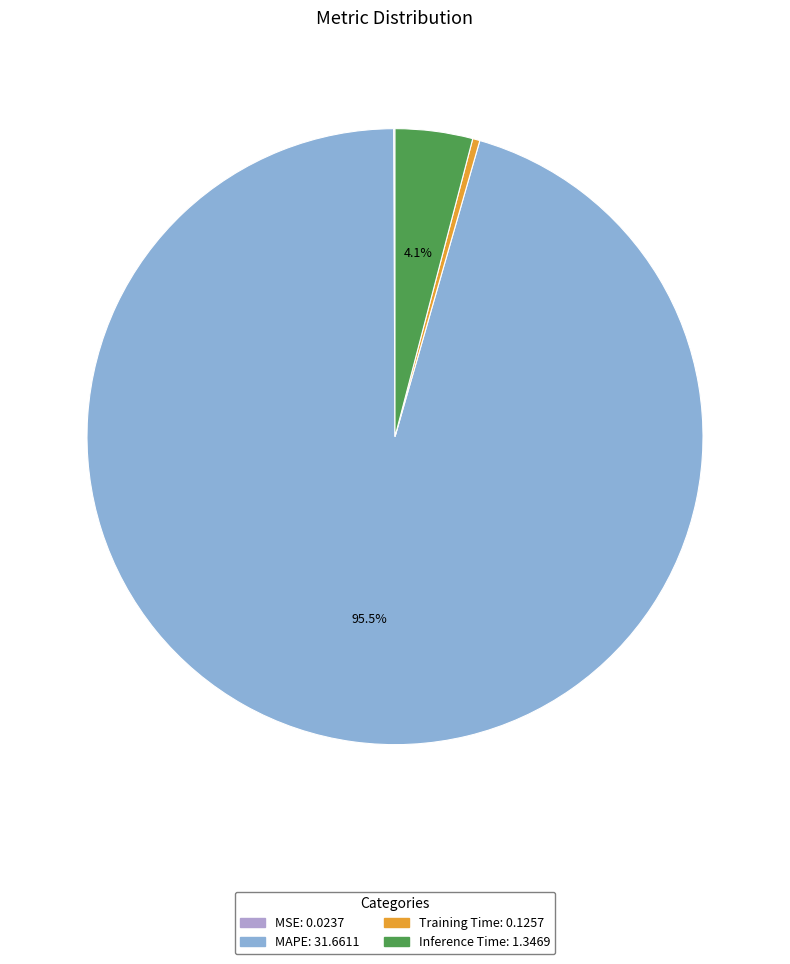

To the nearest percent, what is the average slice percentage?

25%